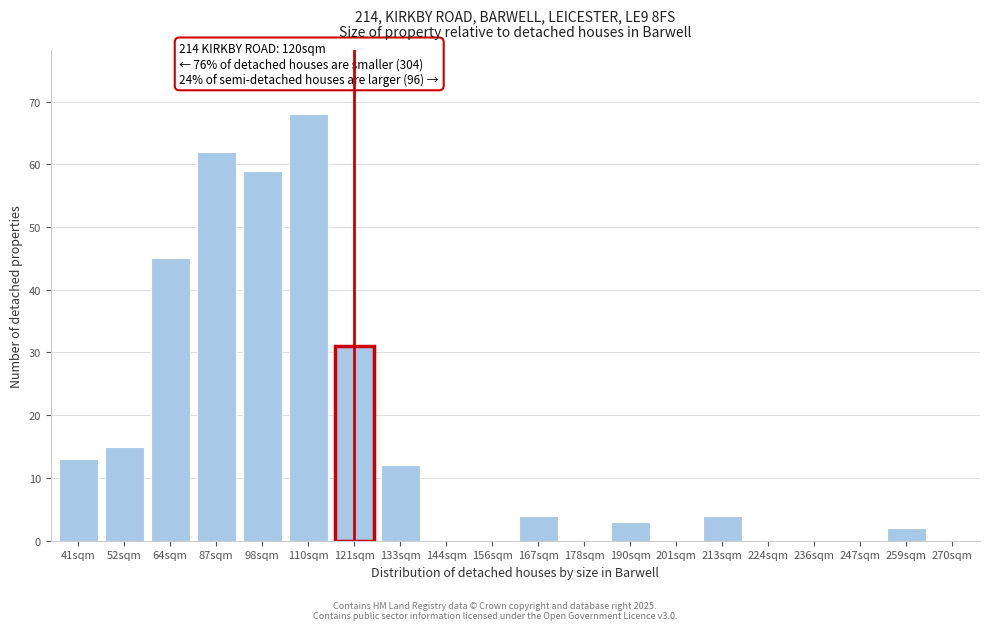

Reading left to right, what are all the values shown in this chart?

41sqm=13	52sqm=15	64sqm=45	87sqm=62	98sqm=59	110sqm=68	121sqm=31	133sqm=12	144sqm=0	156sqm=0	167sqm=4	178sqm=0	190sqm=3	201sqm=0	213sqm=4	224sqm=0	236sqm=0	247sqm=0	259sqm=2	270sqm=0